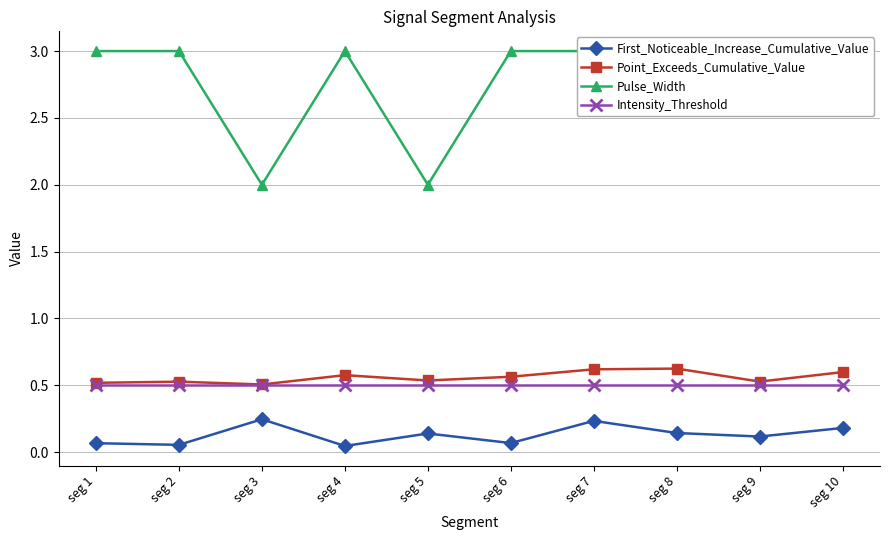

Read the Intensity_Threshold value at seg 6.

0.5